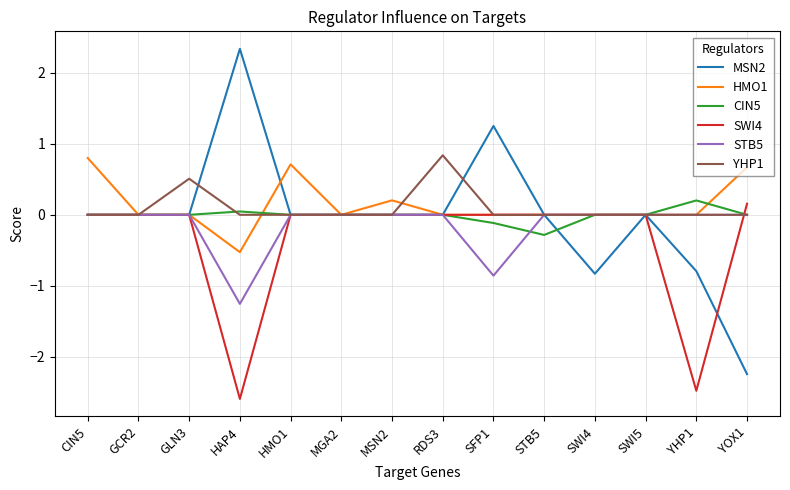

True or false: HMO1 has a value of 0.0 at SWI4.

True